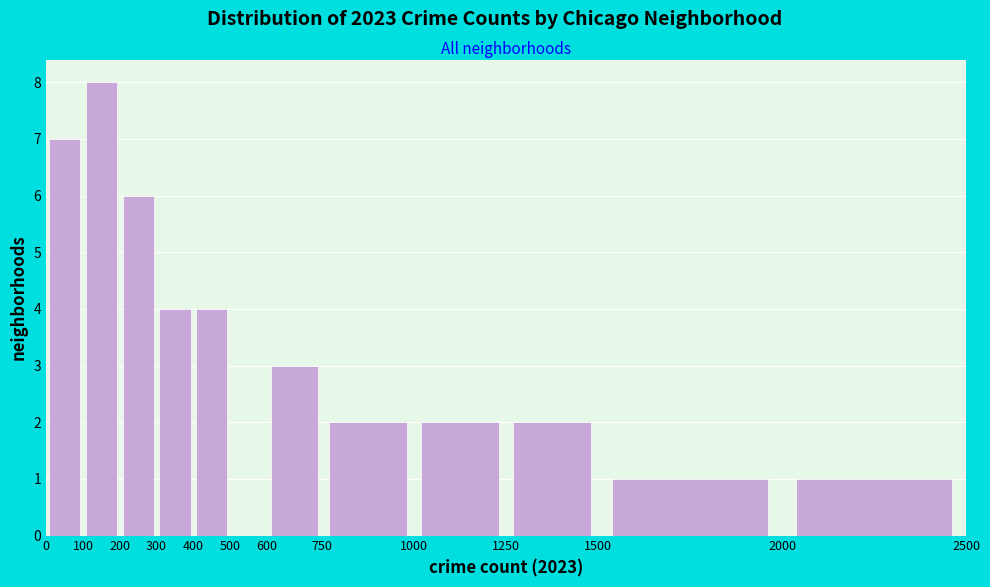

How tall is the bar that spans 600 to 750 on the x-axis? The values are not printed on the chart, so give them approximately, as read against the axis.

3